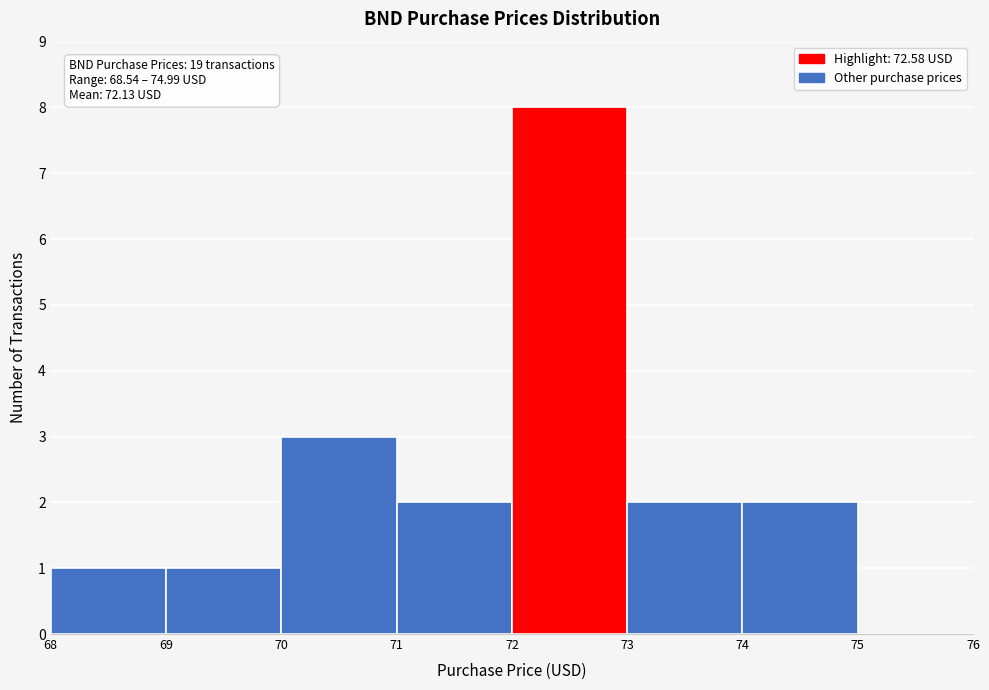

Over which range of the x-axis is the bar tallest?

72 to 73